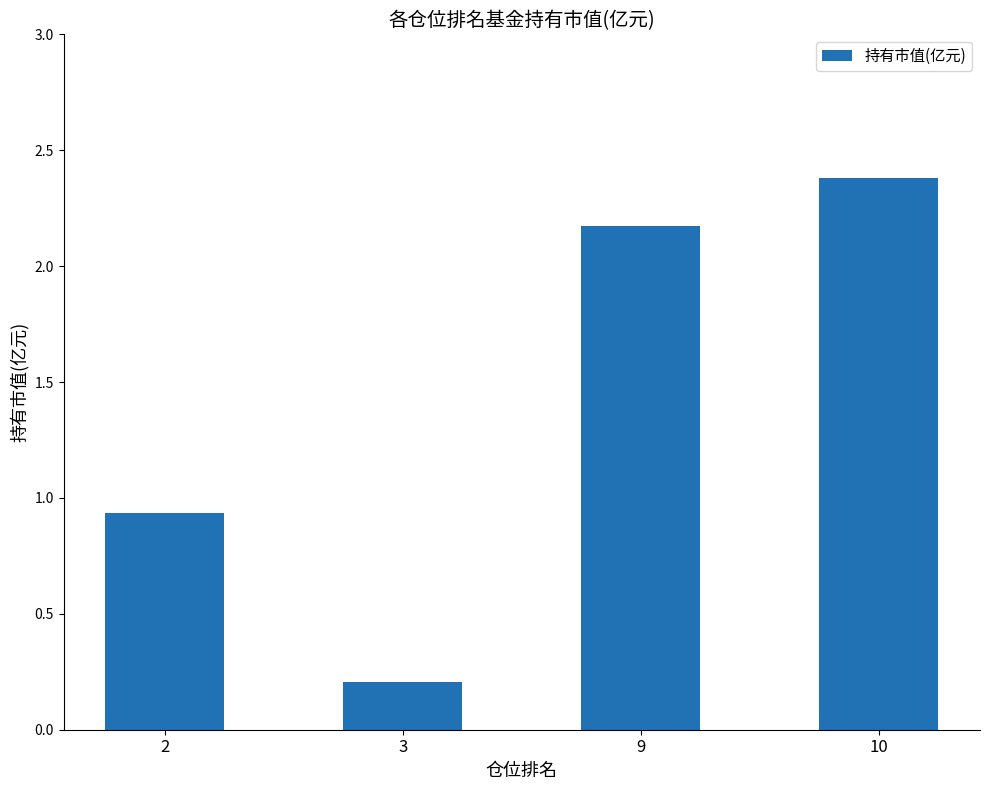

How many categories are shown in the chart?

4